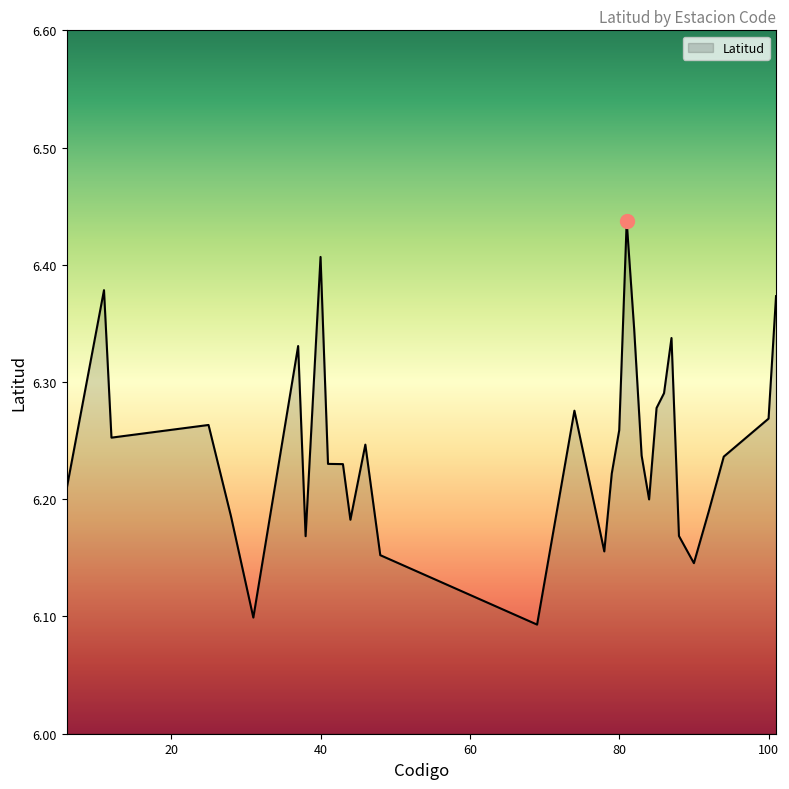

What is the difference between the maximum and minimum values?

0.3